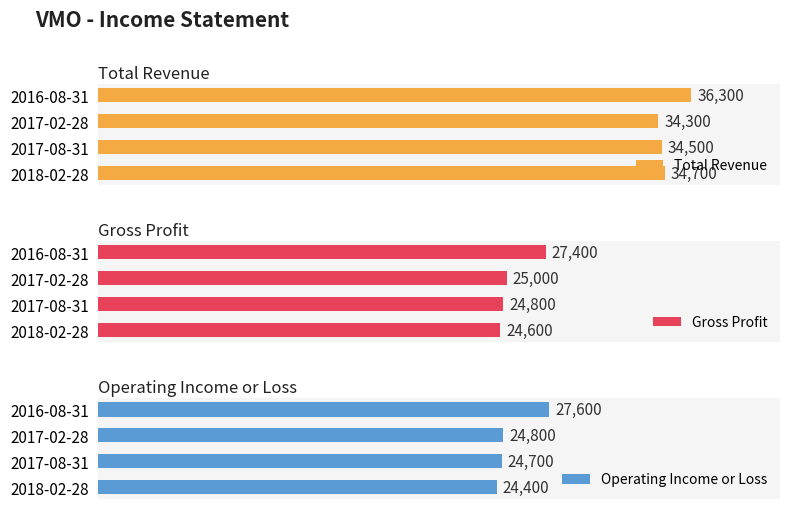

Rank the categories by Gross Profit value from highest to lowest.

2016-08-31, 2017-02-28, 2017-08-31, 2018-02-28